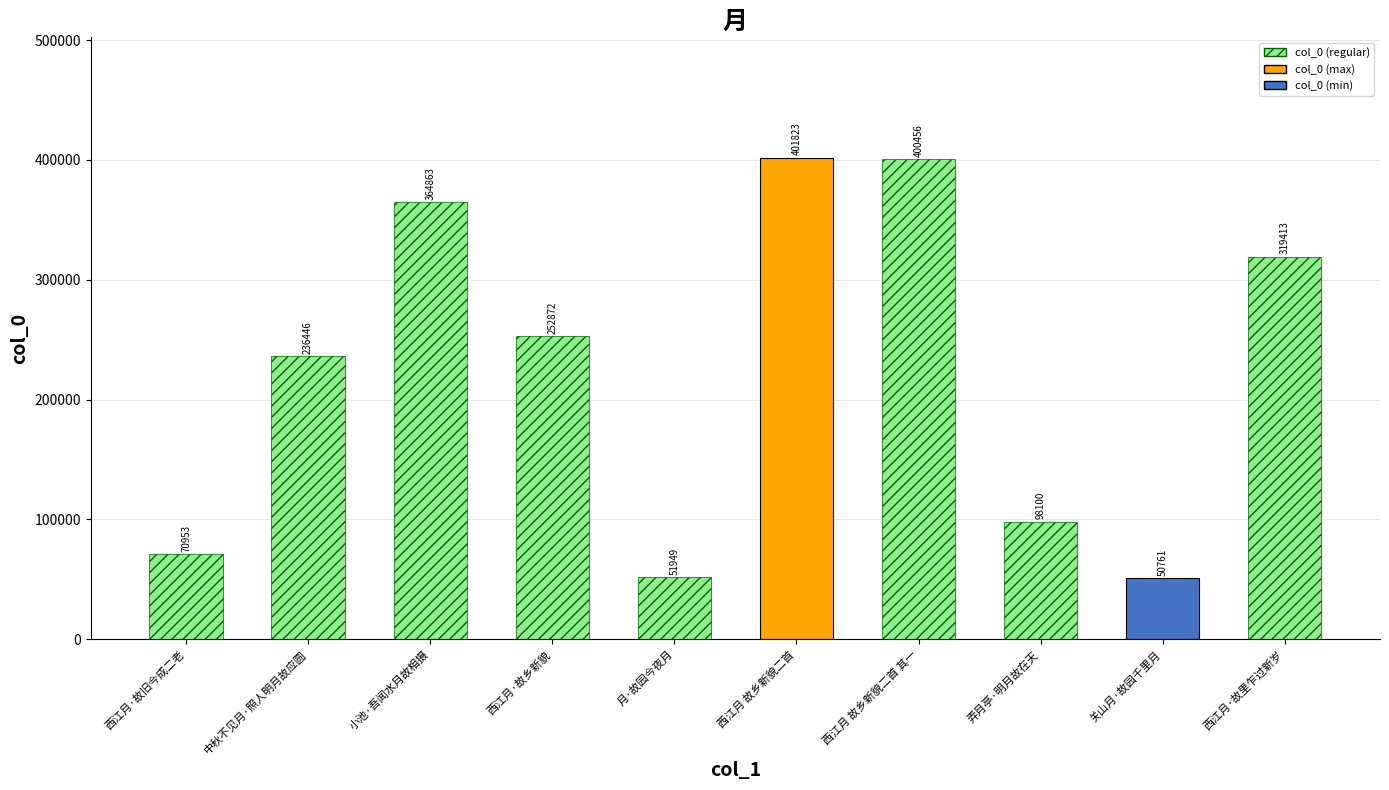

What is the change in value from 西江月·故旧今成二老 to 月·故园今夜月?

-19004